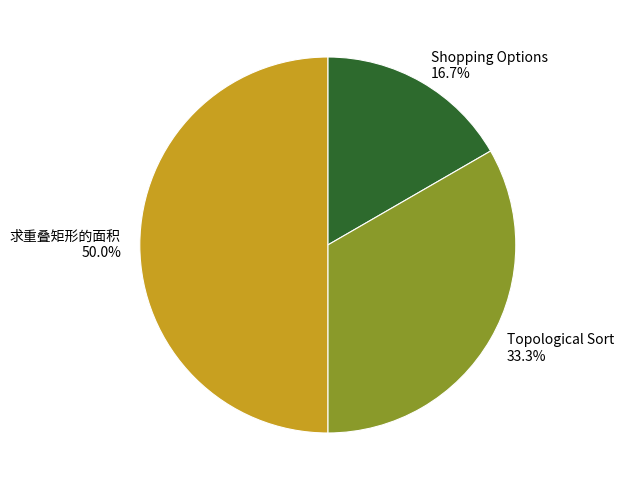

To the nearest percent, what portion does Shopping Options represent?

17%